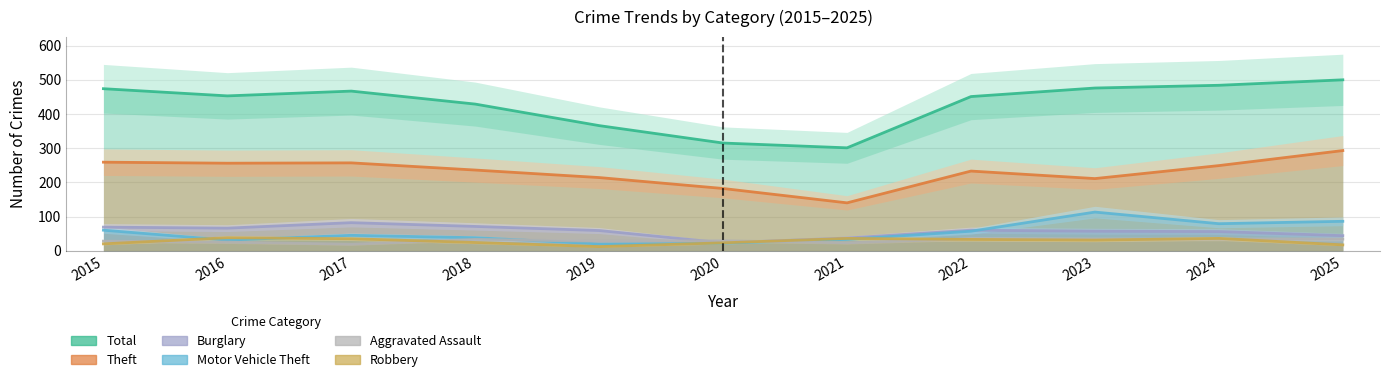

Which category has the lowest value in the Motor Vehicle Theft series?

2019